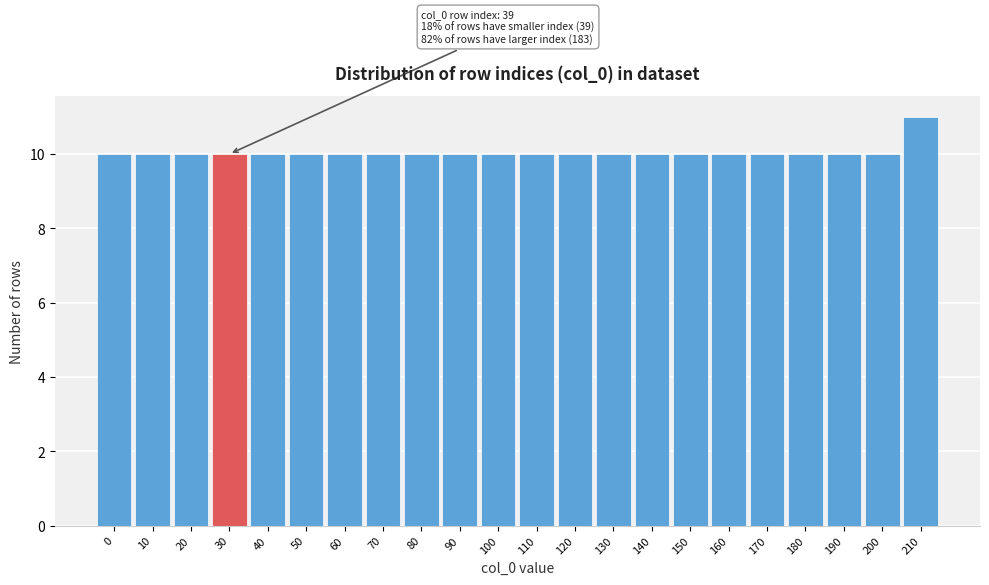

Reading right to left, list all the values displayed in this chart.

210=11	200=10	190=10	180=10	170=10	160=10	150=10	140=10	130=10	120=10	110=10	100=10	90=10	80=10	70=10	60=10	50=10	40=10	30=10	20=10	10=10	0=10